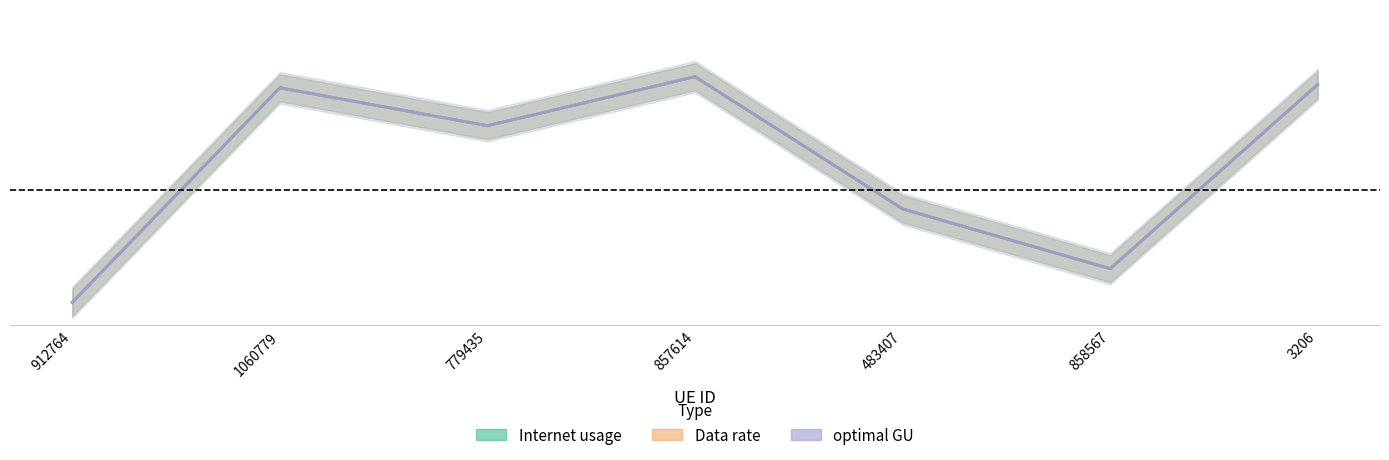

True or false: Internet usage has more than 2 interior local peaks.

False